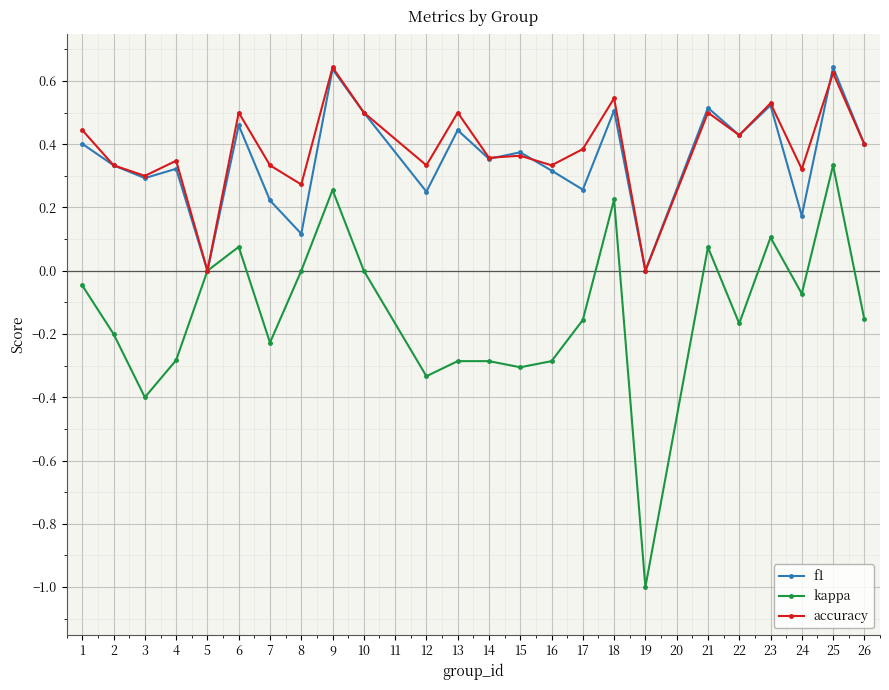

Which series has the largest total across all categories?

accuracy